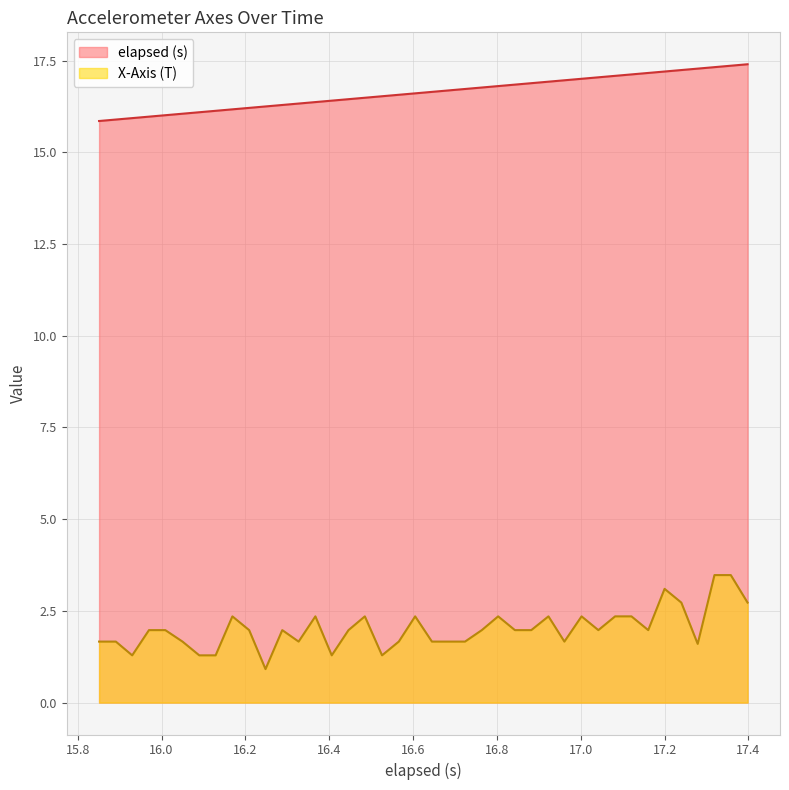

What is the difference between the maximum and minimum values in the X-Axis (T) series?

2.6